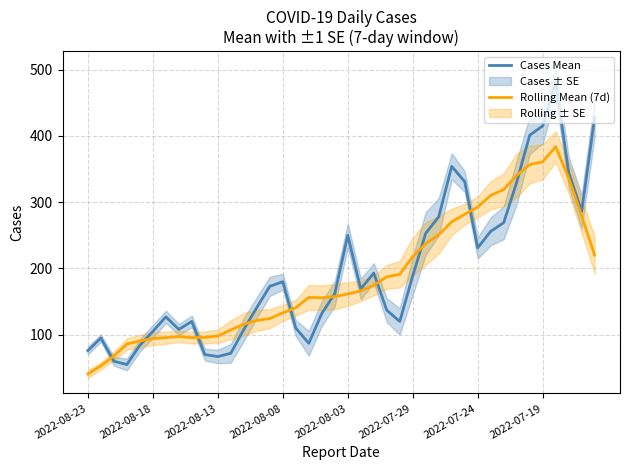

Which series ends up on top after the final intersection of Cases Mean and Rolling Mean (7d)?

Cases Mean